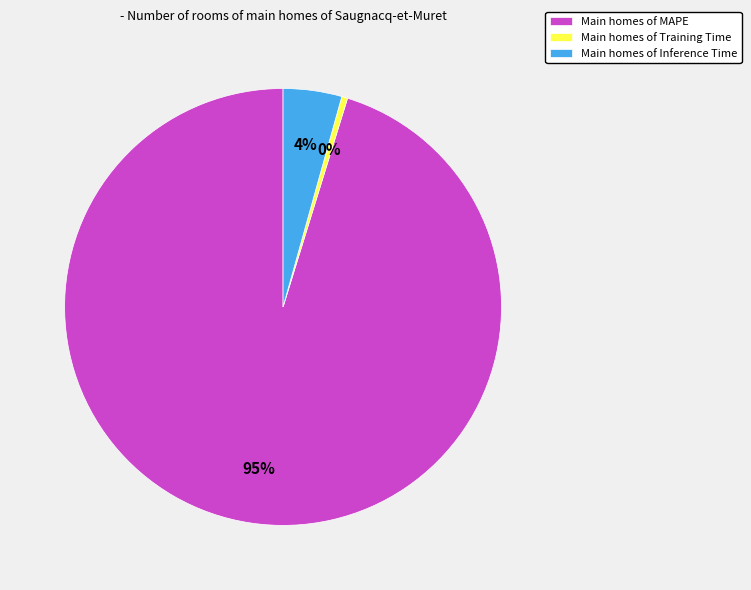

Which slice represents more than half of the pie?

Main homes of MAPE